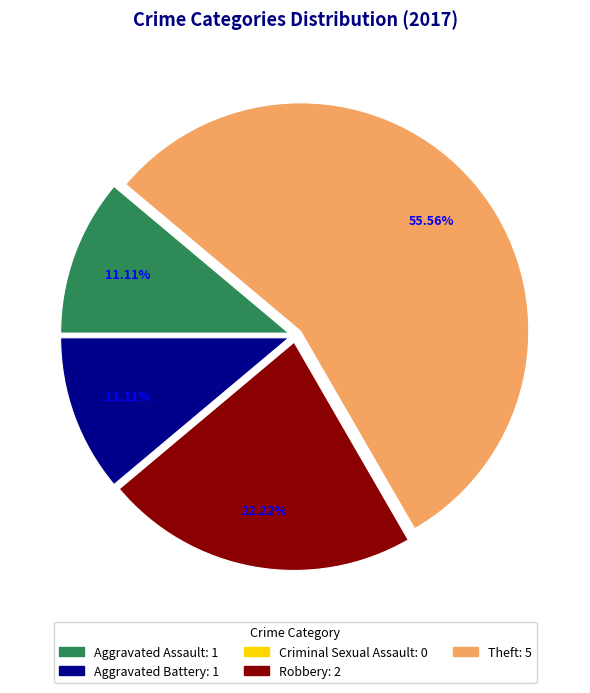

What portion of the pie excludes Aggravated Battery?

88.9%